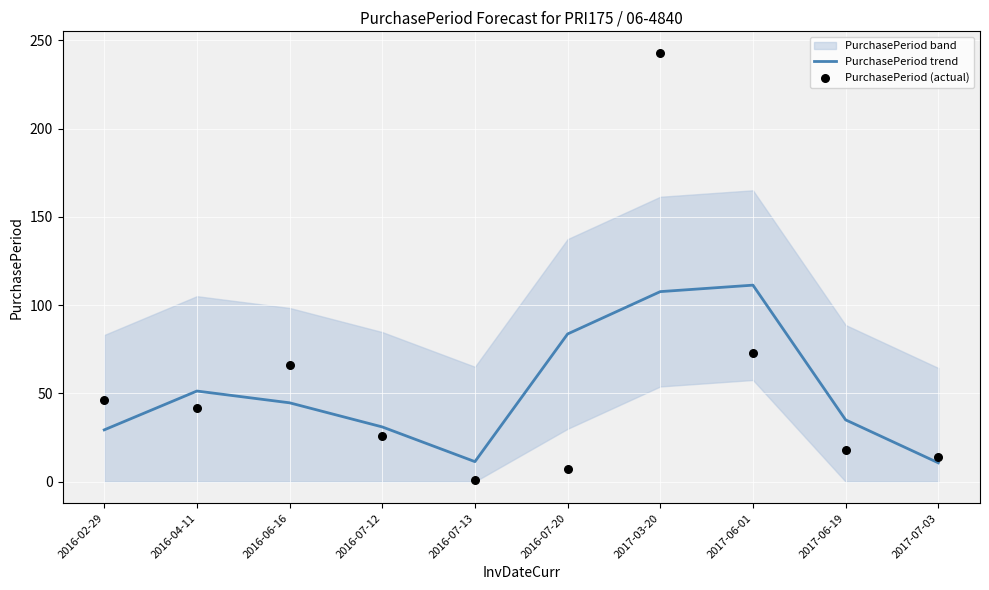

Where is PurchasePeriod trend nearest to the value 61?

2016-04-11